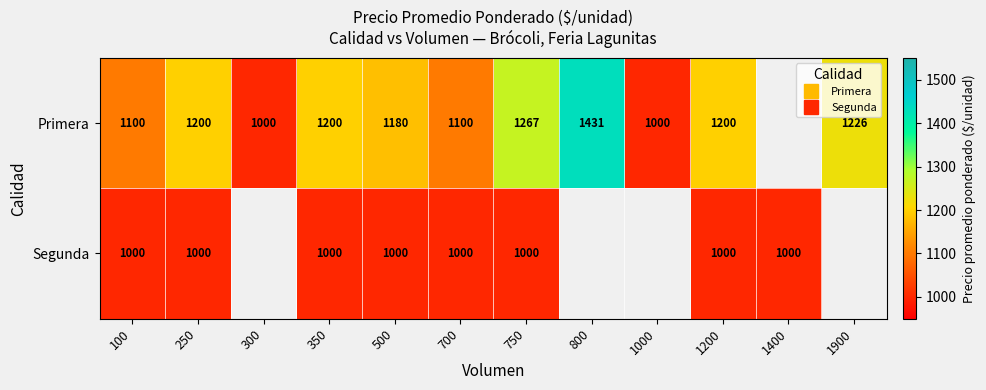

At which category is the sum across all series the highest?

750